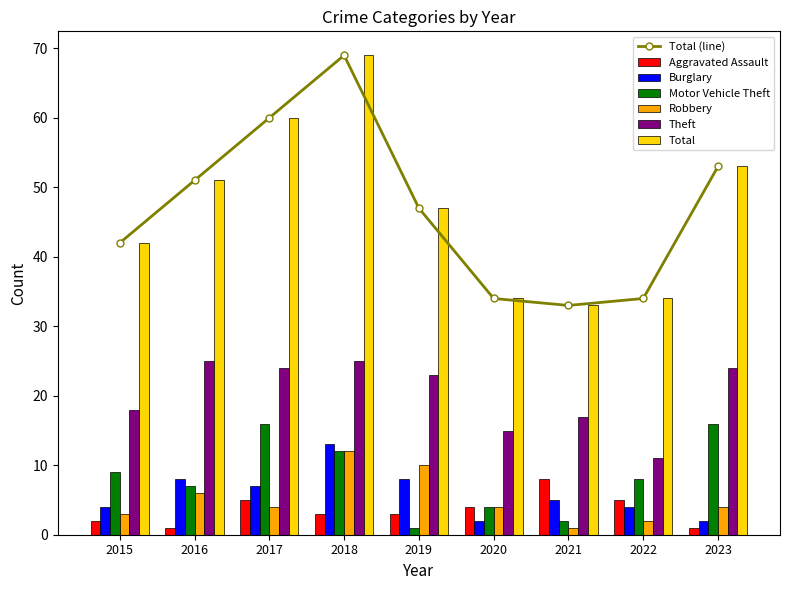

How many bars are there in each group?

6